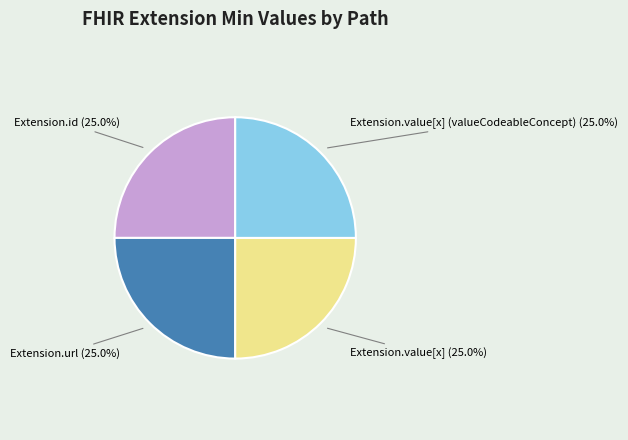

Is there any slice that represents more than half of the pie?

No